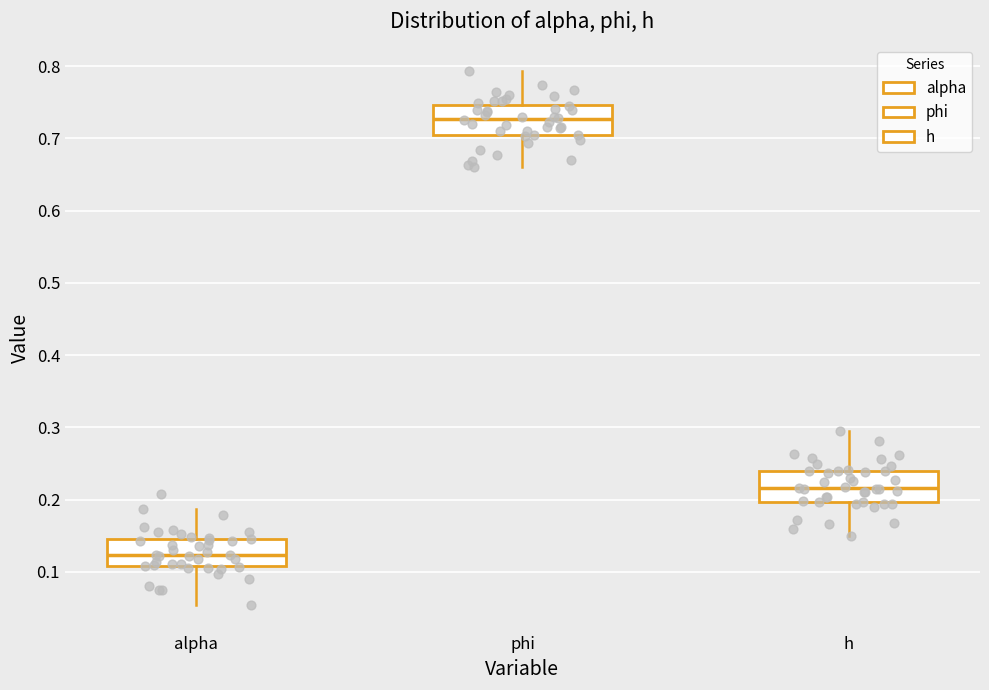

Reading left to right, transcribe this box plot: for each box, give where its median line is, the range the box spans, and where its two whiskers end, as read against the y-axis. The values are not printed on the chart, so give them approximately, as read against the axis.

alpha: median 0.12, box 0.11 to 0.15, whiskers 0.05 to 0.19
phi: median 0.73, box 0.70 to 0.75, whiskers 0.66 to 0.79
h: median 0.22, box 0.20 to 0.24, whiskers 0.15 to 0.29